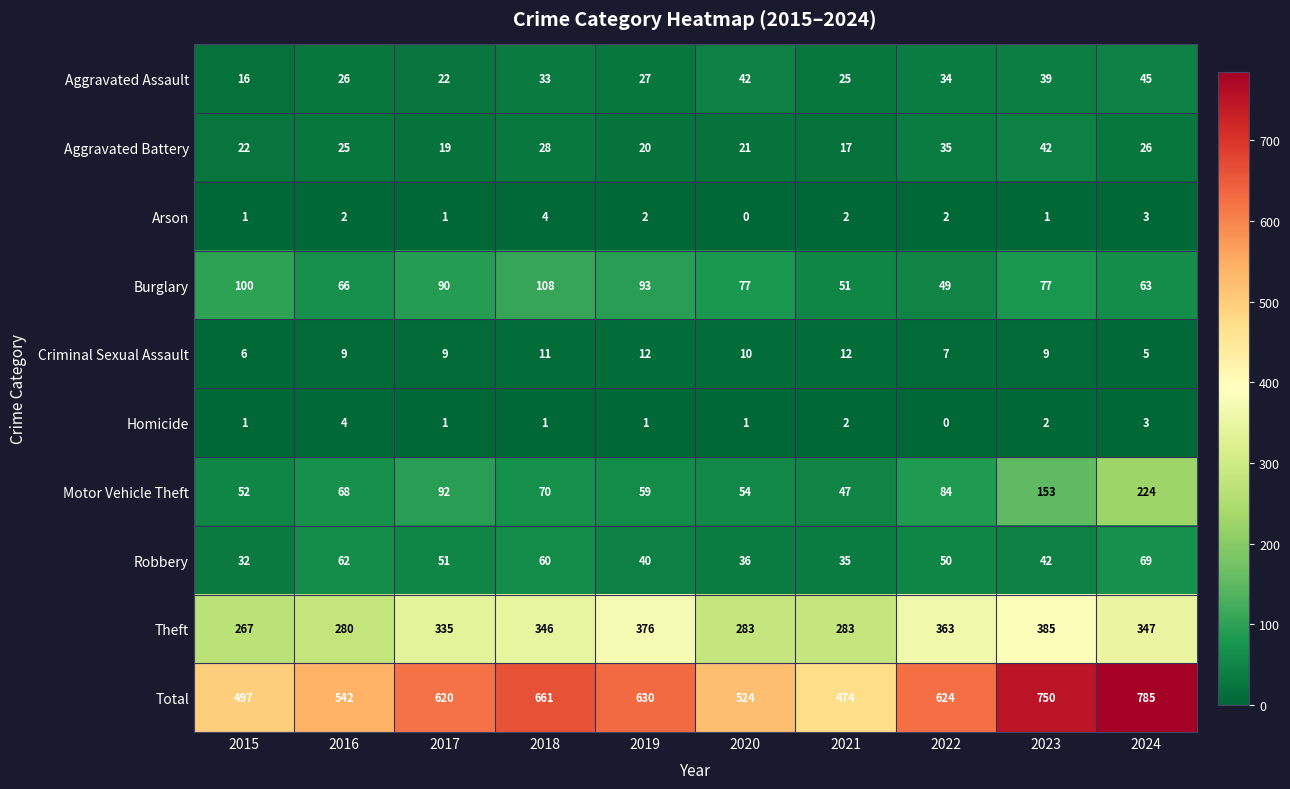

What is the difference between the Aggravated Assault values at 2017 and 2023?

17